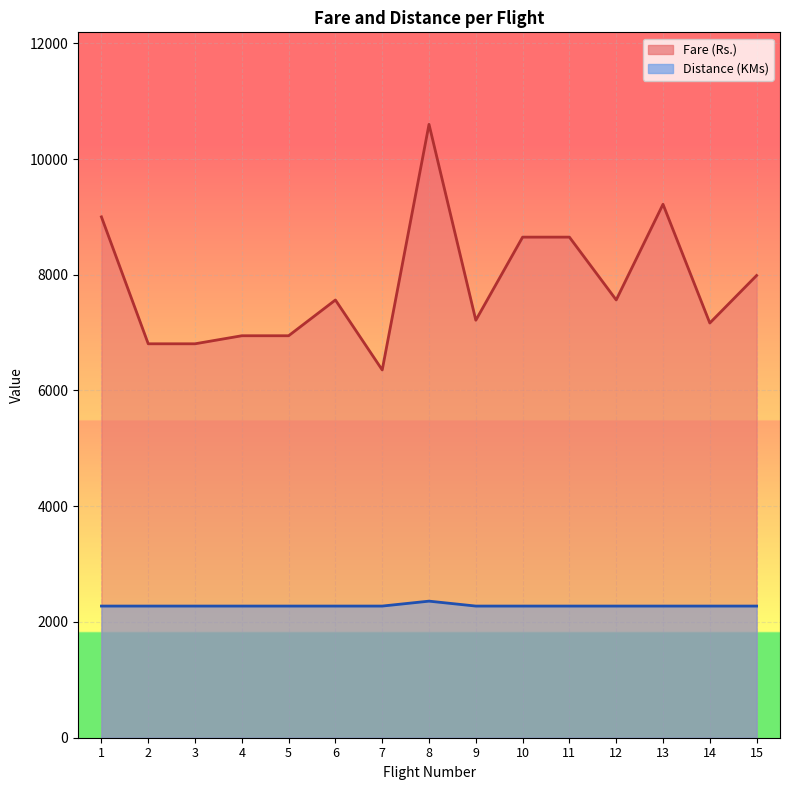

What is the value of the Fare (Rs.) point at the 5th from the left?

6946